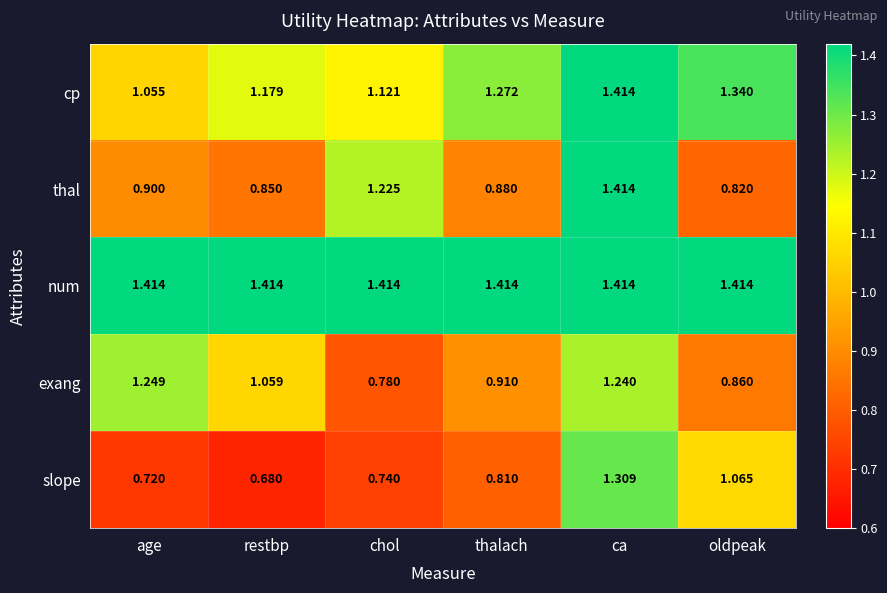

Which series has the largest range (max minus min)?

slope